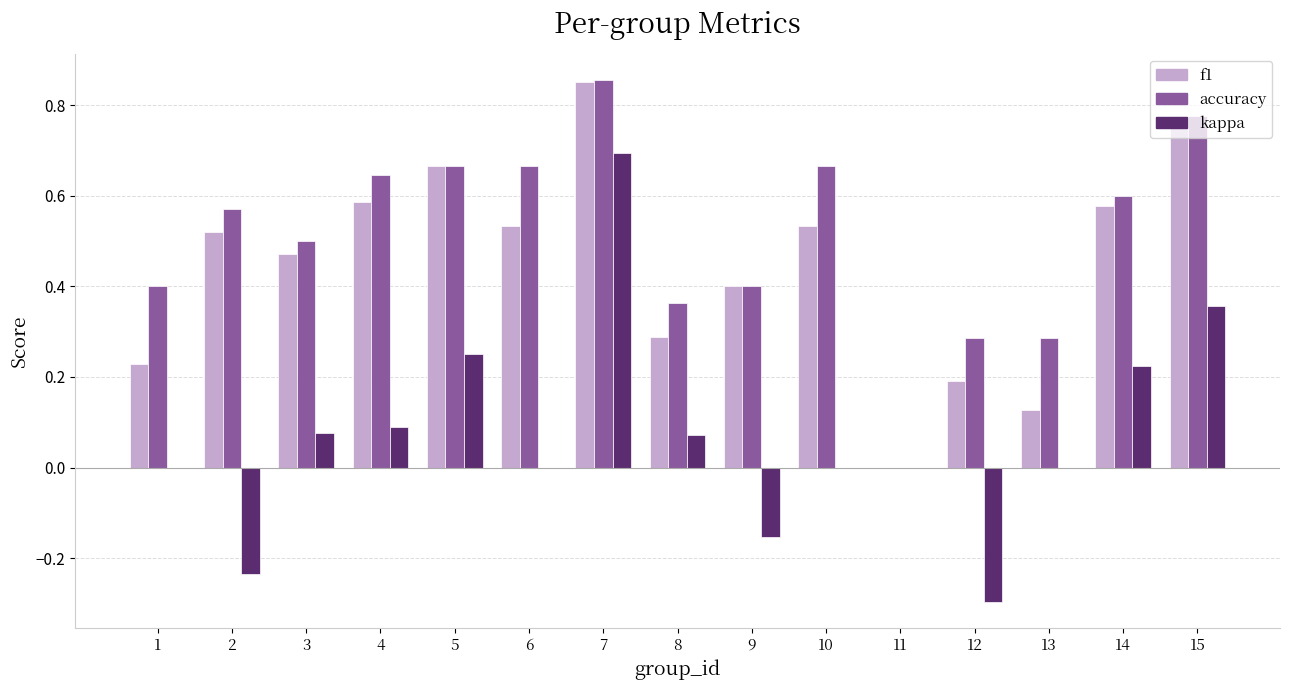

Which series has the widest spread of values?

kappa